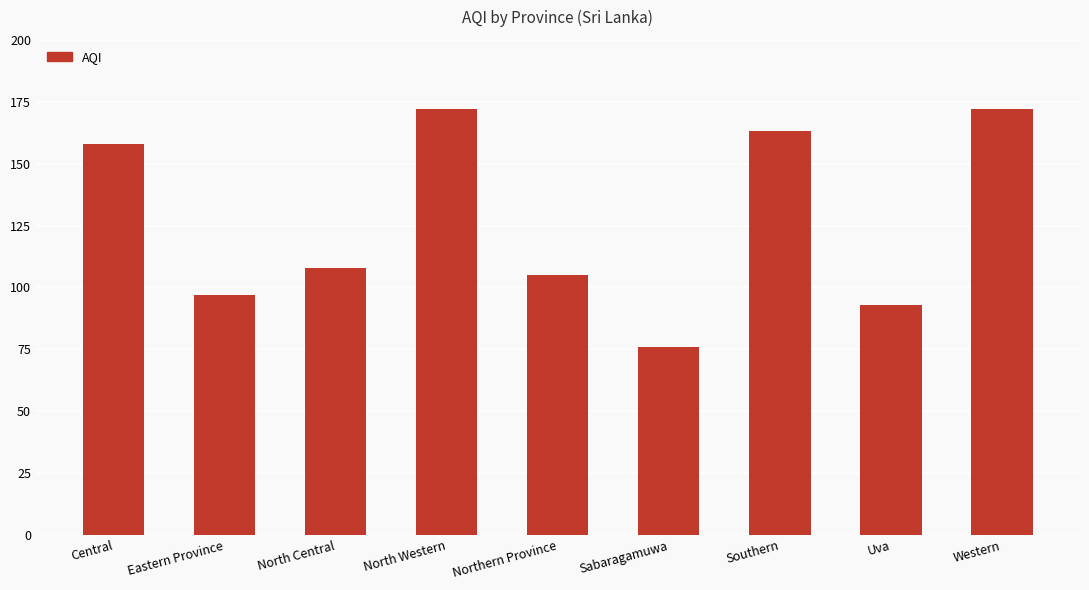

What value does the data have at Northern Province?

105